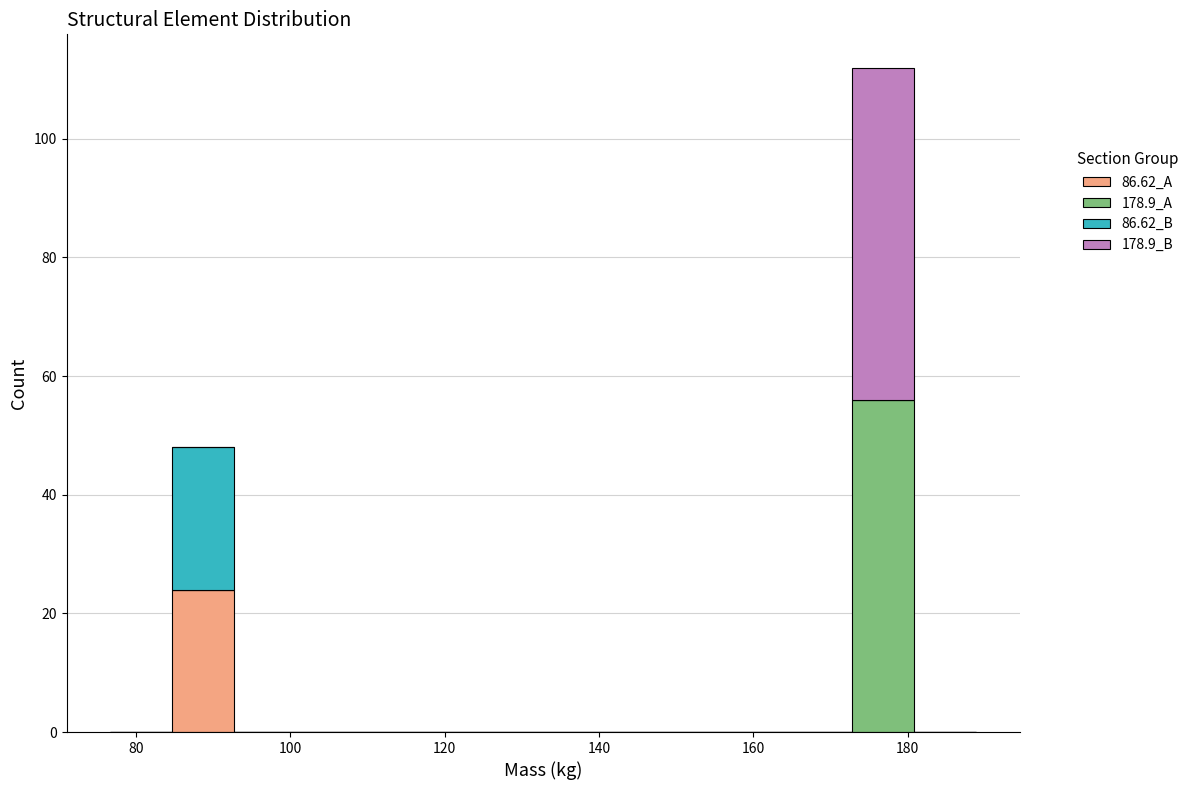

What is the total height of the stacked bar covering 172 to 180 on the x-axis? Neither the bar edges nor the heights are printed on the chart, so give them approximately, as read against the axes.

112